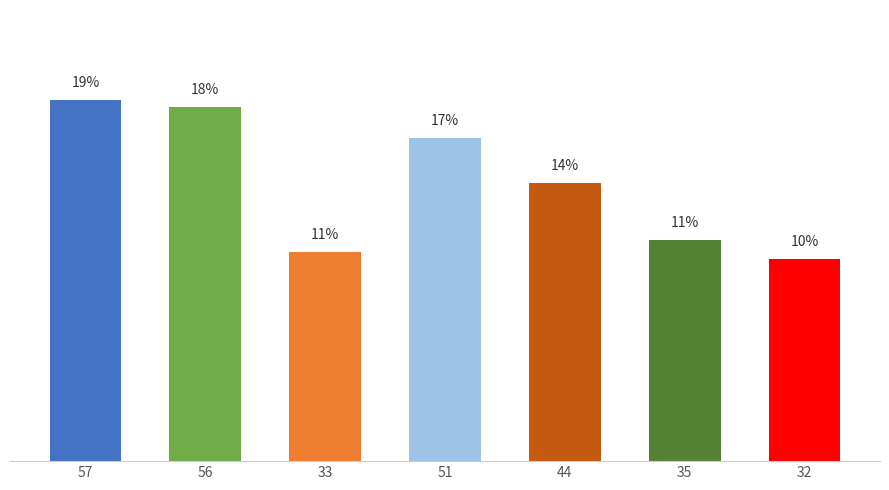

The chart shows a value of 25.8 at 57. True or false?

False